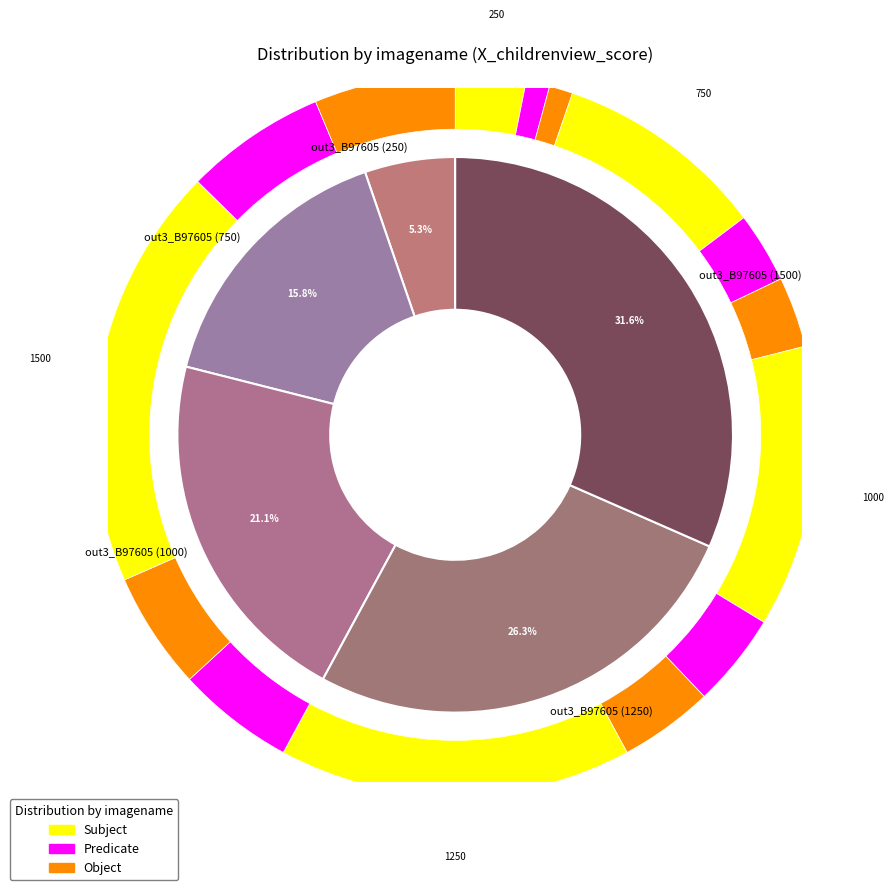

What percentage is the out3_B97605 (750) slice, to the nearest percent?

16%